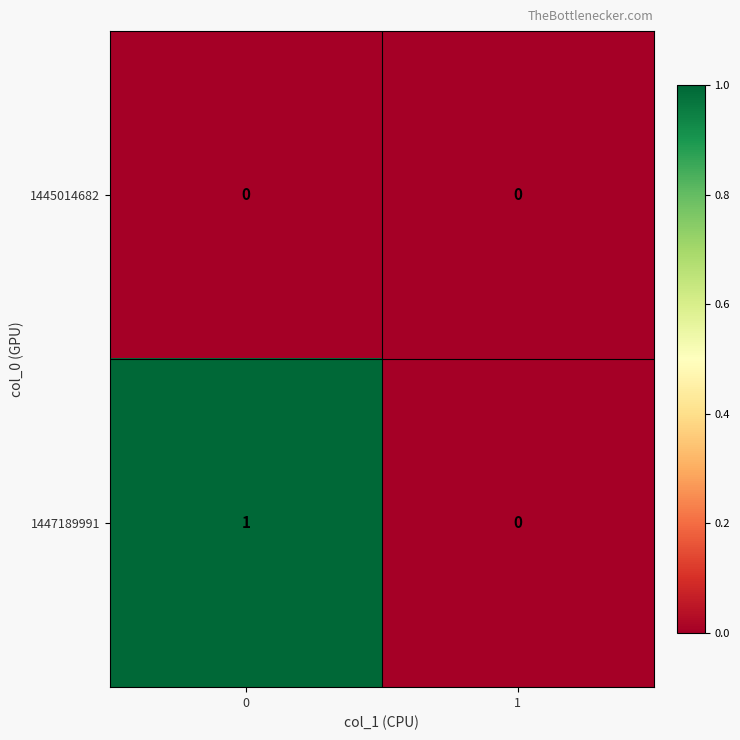

The value of 1445014682 at 1 is 0. True or false?

True